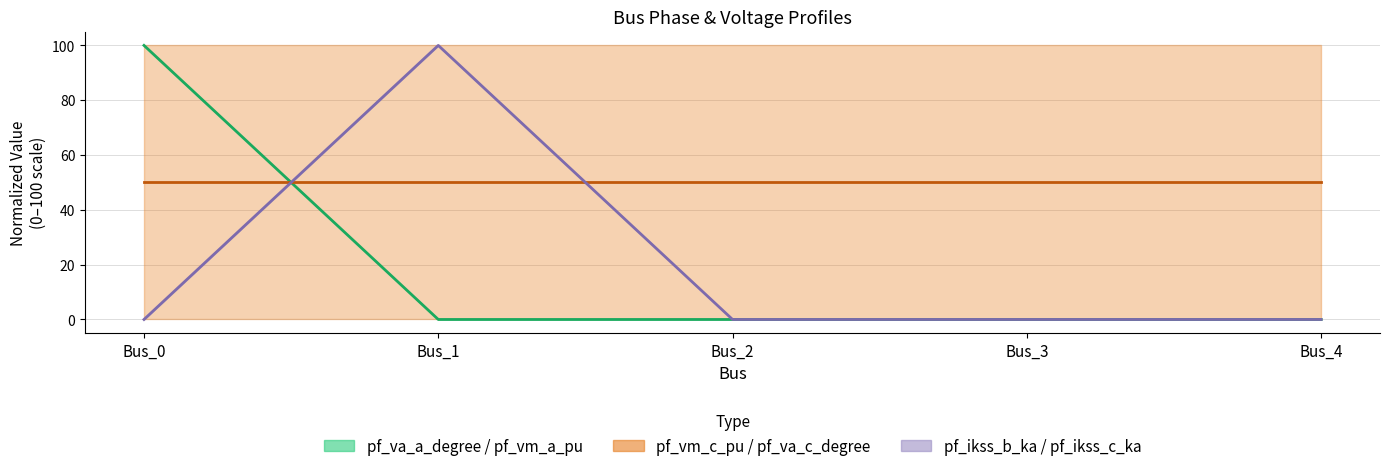

Where is the first local maximum for pf_ikss_c_ka?

Bus_1